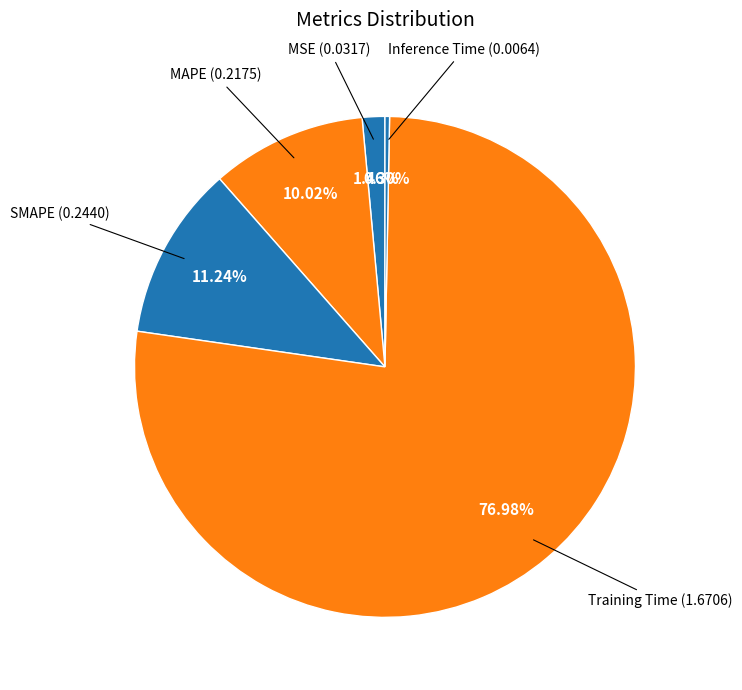

Is there a majority slice in this chart?

Yes